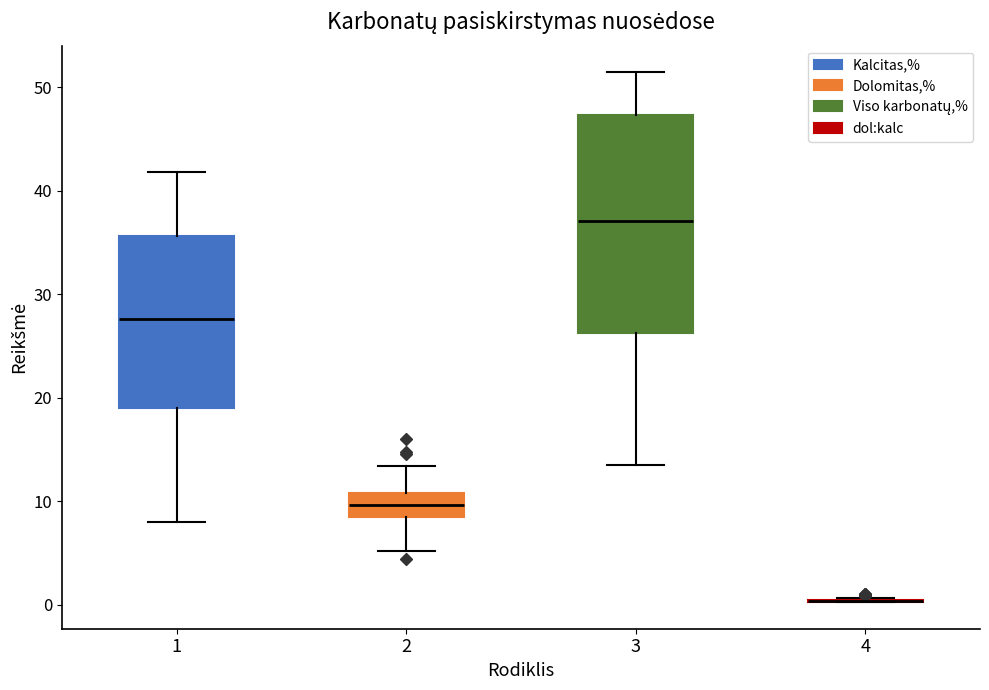

Where does the median line of the box at x = 1 sit on the y-axis? The values are not printed on the chart, so give them approximately, as read against the axis.

28